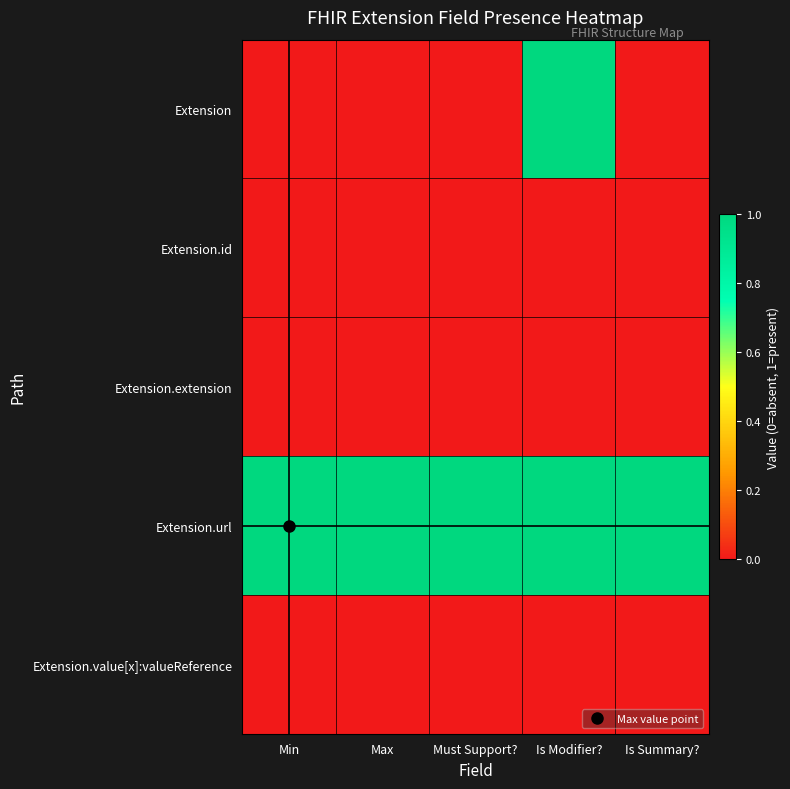

Which series has the widest spread of values?

Extension